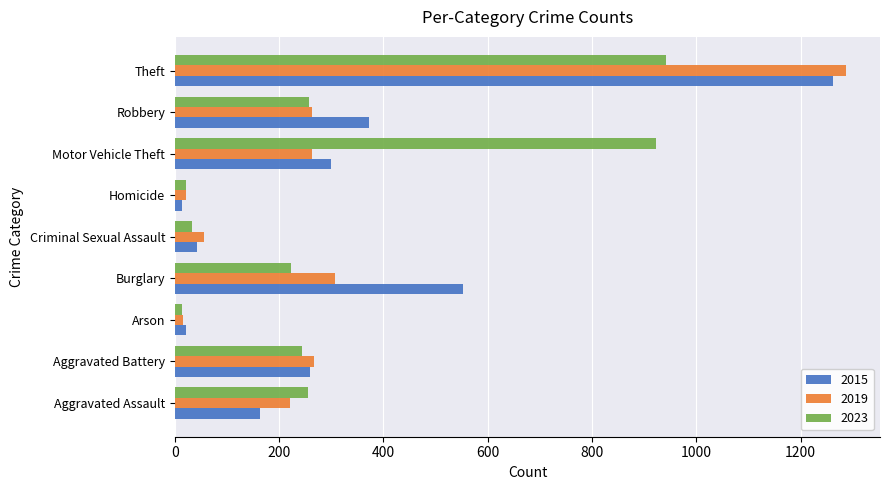

What is the maximum value for 2015?

1263